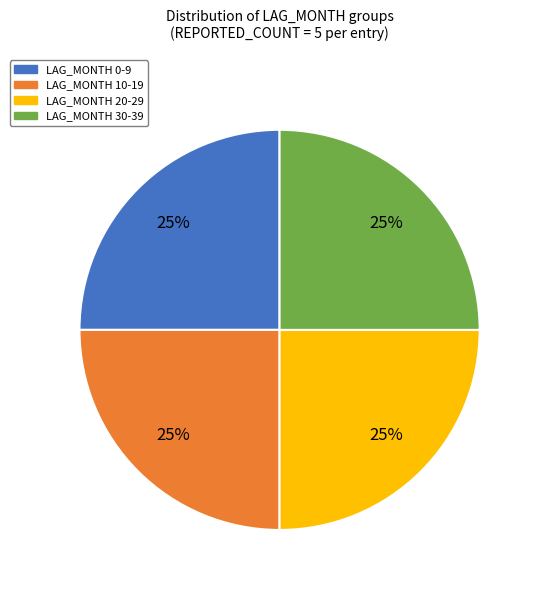

To the nearest percent, what is the average slice percentage?

25%